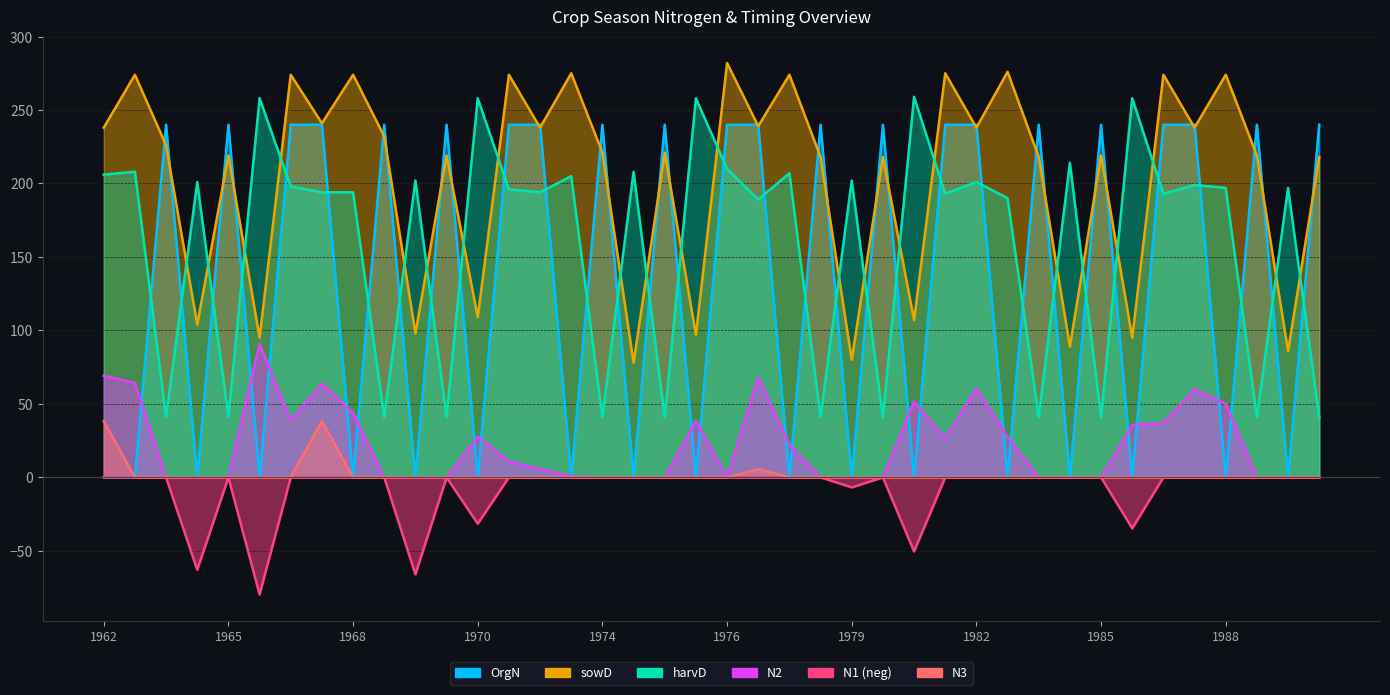

How many data points in N2 are above 5?

20